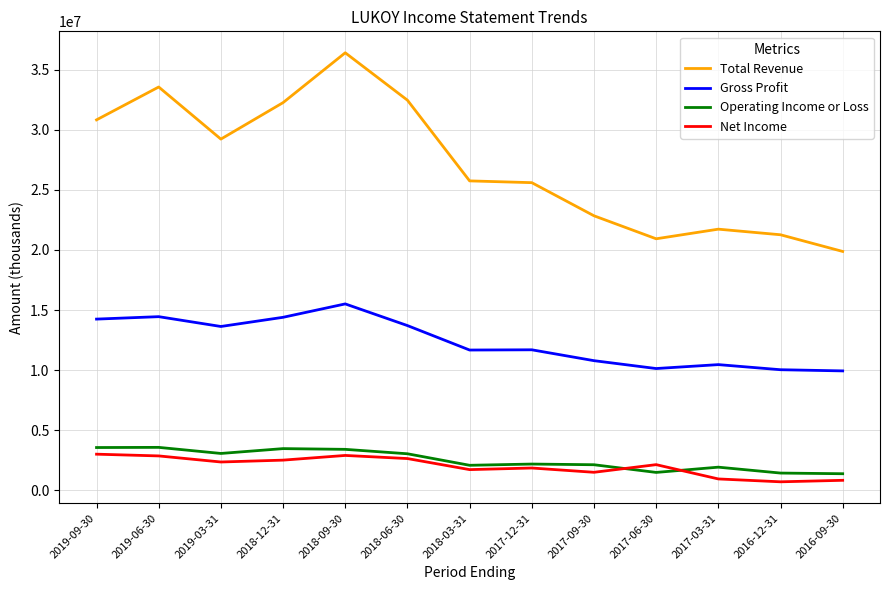

The Total Revenue series shows 15872233 at 2018-03-31. True or false?

False